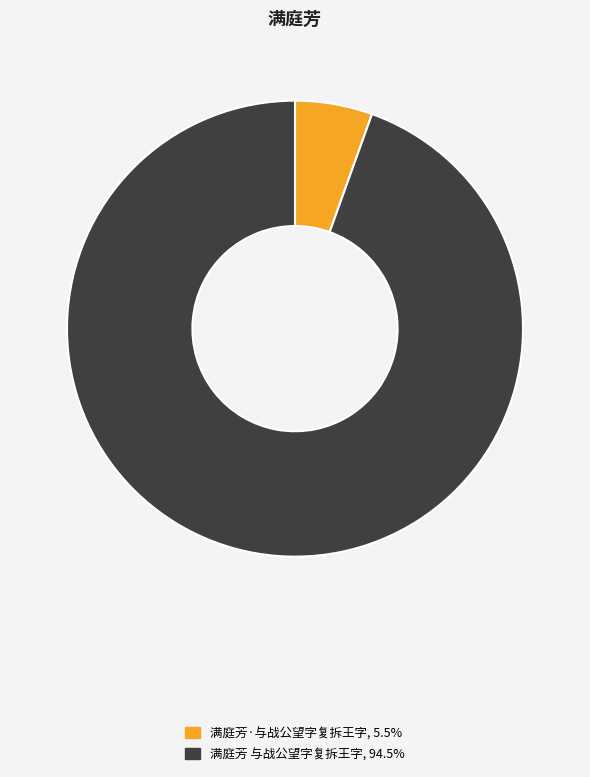

The 满庭芳·与战公望字复拆王字 slice represents 5% of the pie. True or false?

True